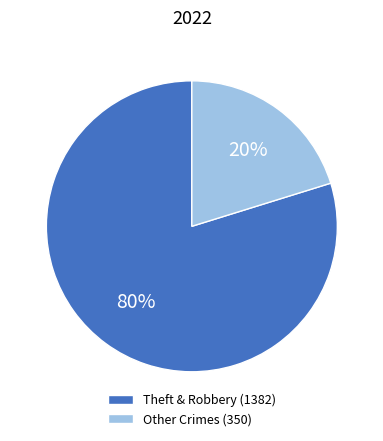

Which category has the biggest portion of the pie?

Theft & Robbery (1382)